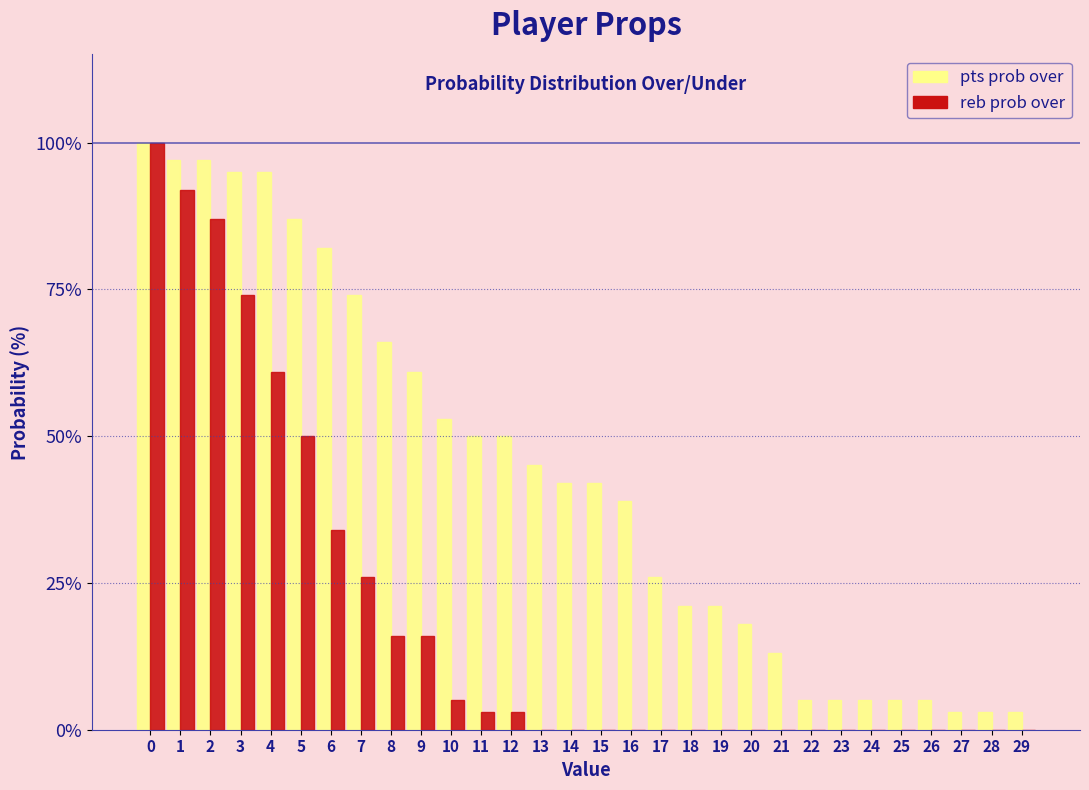

What is the maximum value shown in the chart?

100